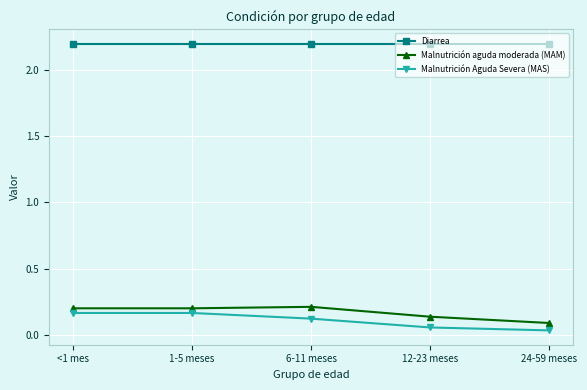

What are all the series names shown in the legend?

Diarrea, Malnutrición aguda moderada (MAM), Malnutrición Aguda Severa (MAS)